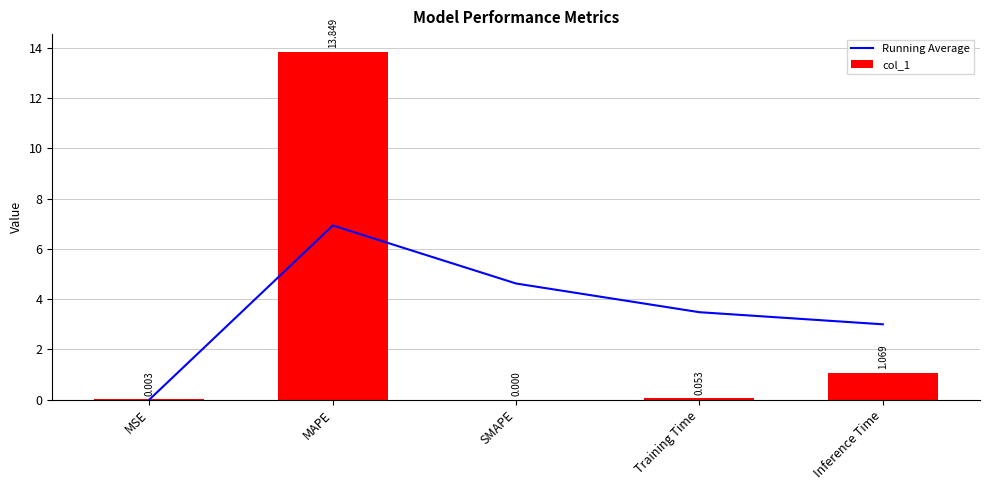

At which category is the sum across all series the highest?

MAPE